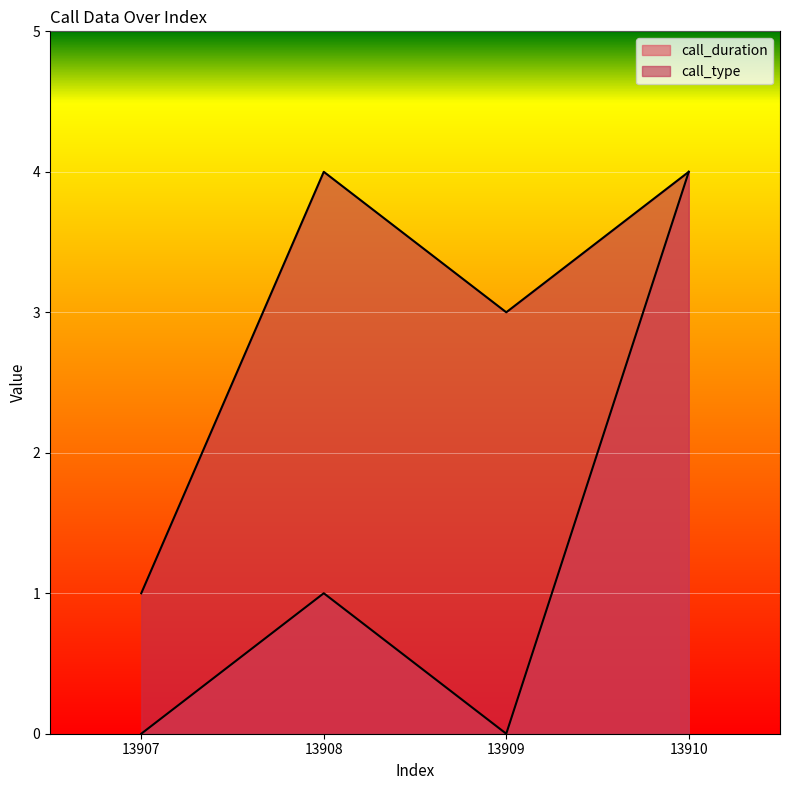

What is the value of the call_type point at the 4th from the left?

4